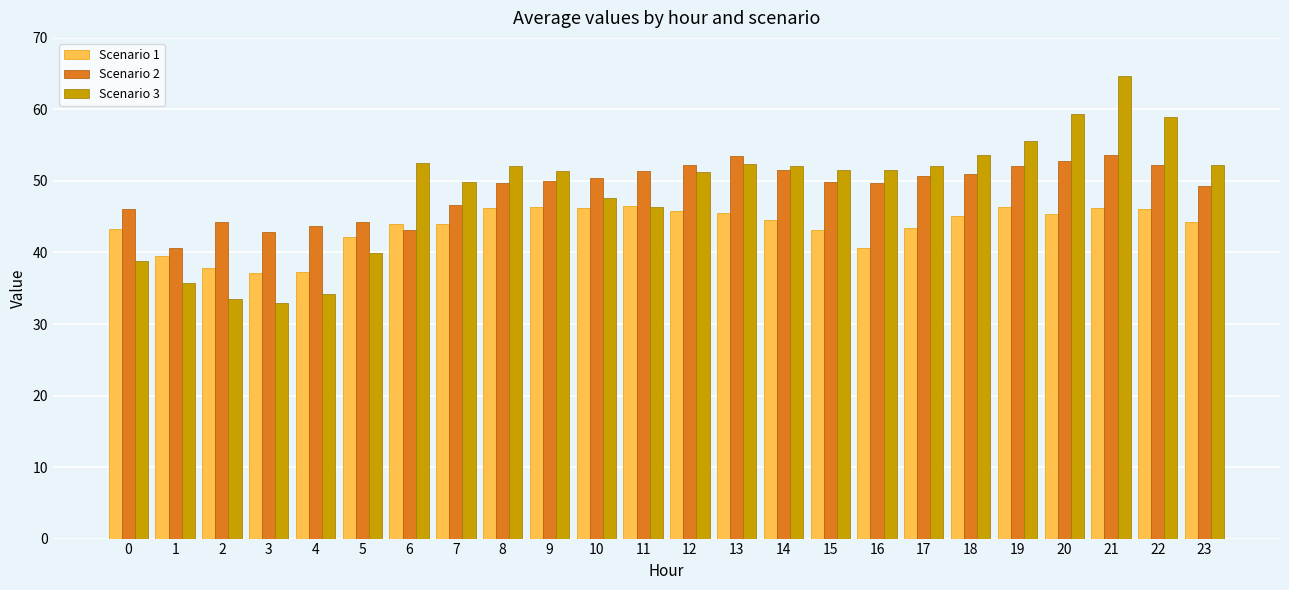

How many bars are there in each group?

3